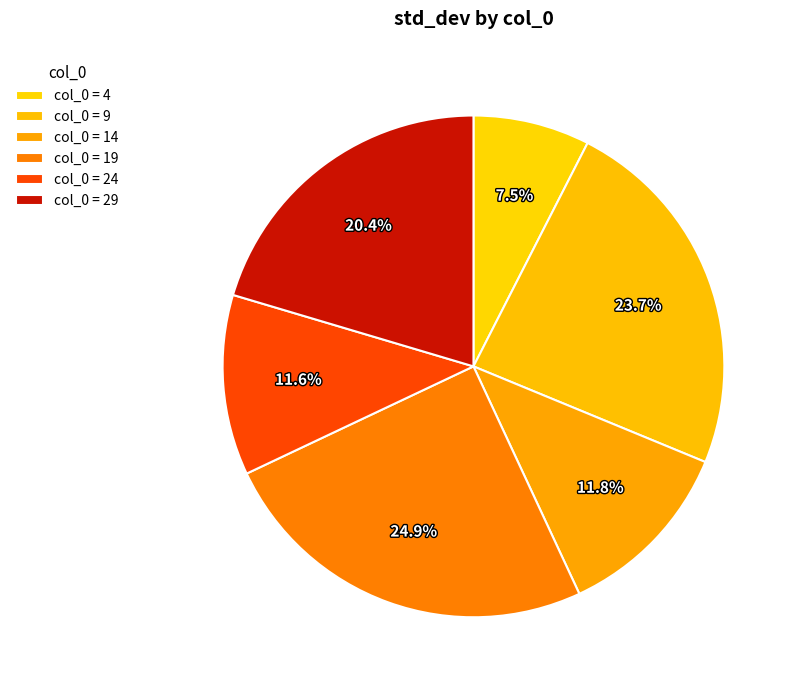

How many slices are in this pie chart?

6